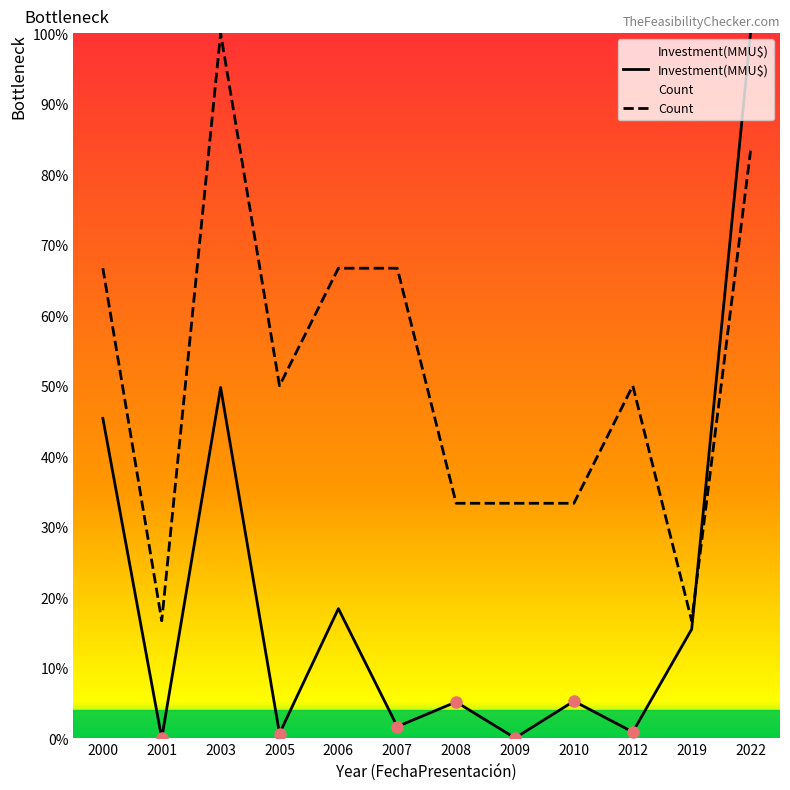

List the series in order of their overall mean, lowest first.

Investment(MMU$), Count